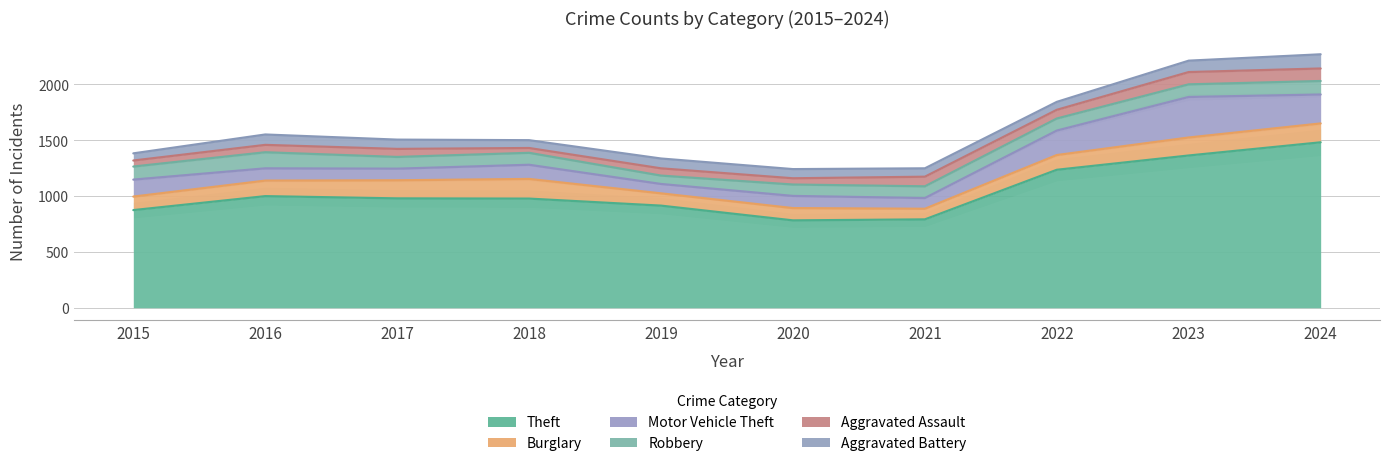

Rank the categories by Motor Vehicle Theft value from lowest to highest.

2019, 2021, 2017, 2020, 2016, 2018, 2015, 2022, 2024, 2023